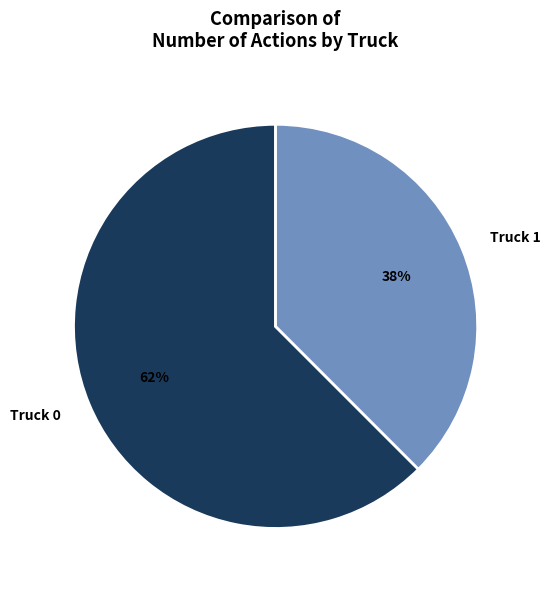

Is it true that Truck 0 is 69% of the pie?

False